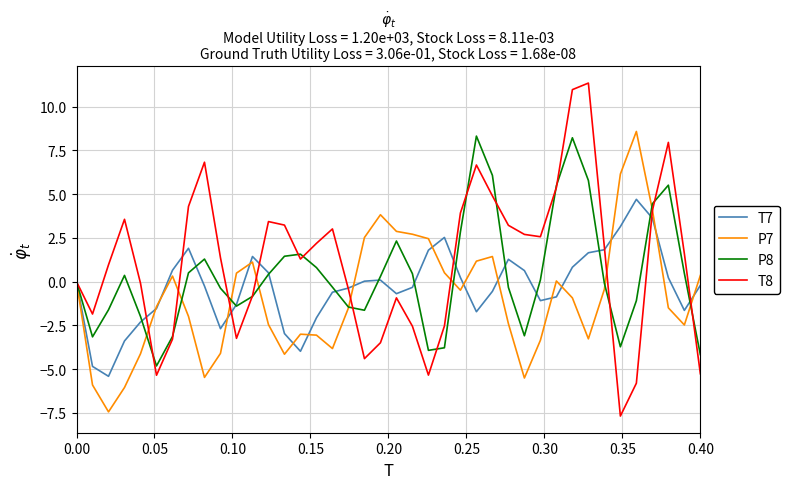

Rank the series by their average value, from highest to lowest.

T8, P8, T7, P7